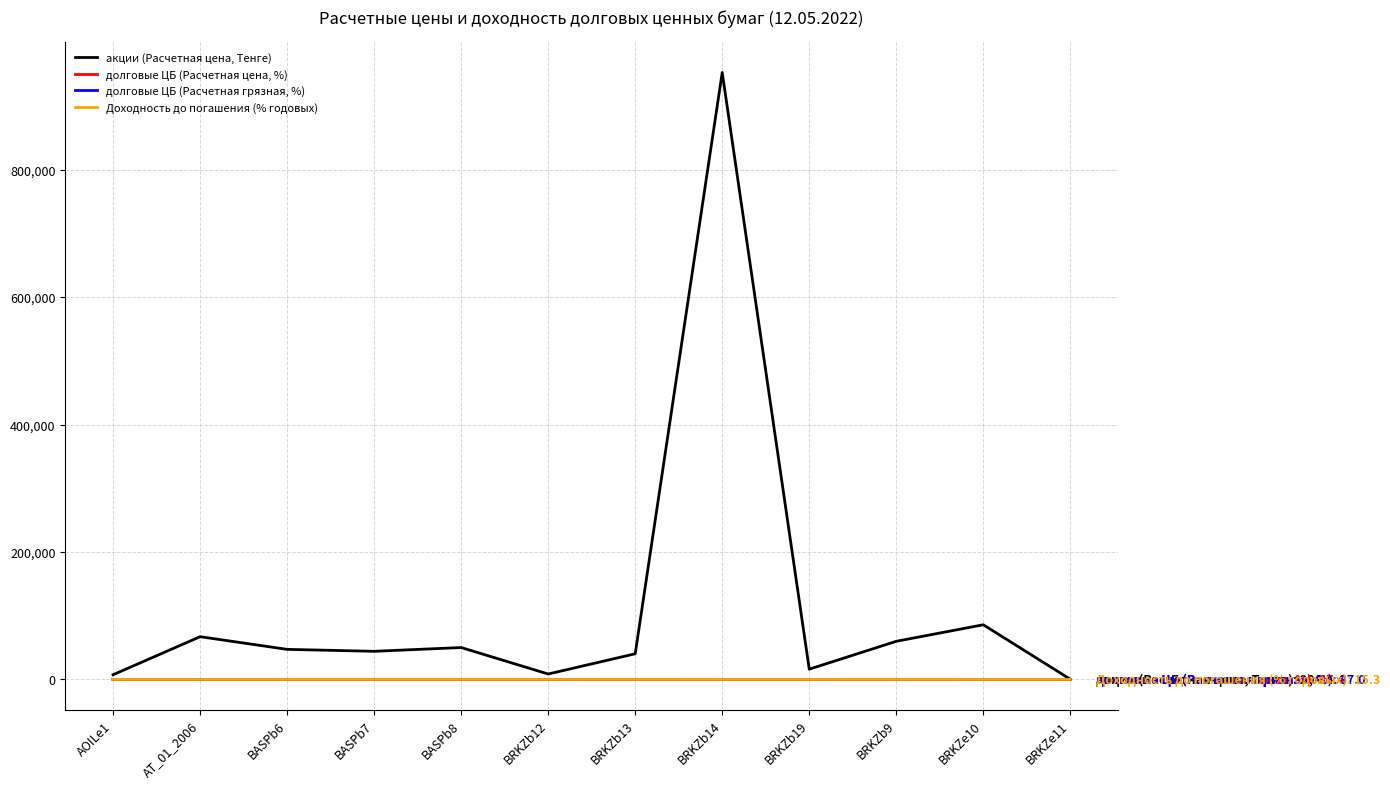

What is the difference between the акции (Расчетная цена, Тенге) values at BRKZb19 and BRKZb12?

7584.7